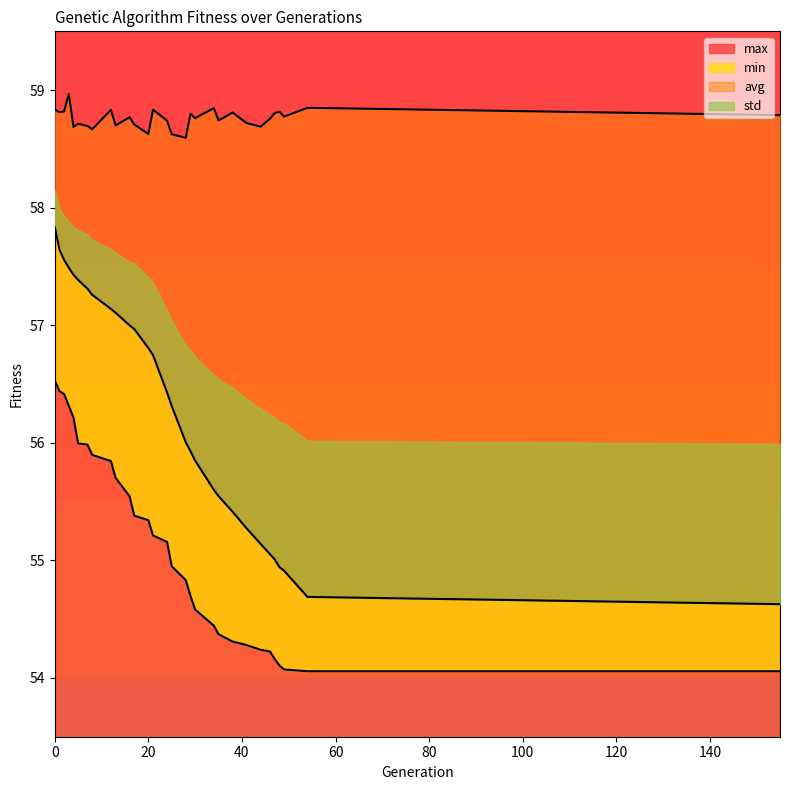

At 8, list the series in order from smallest to largest.

min, avg, max